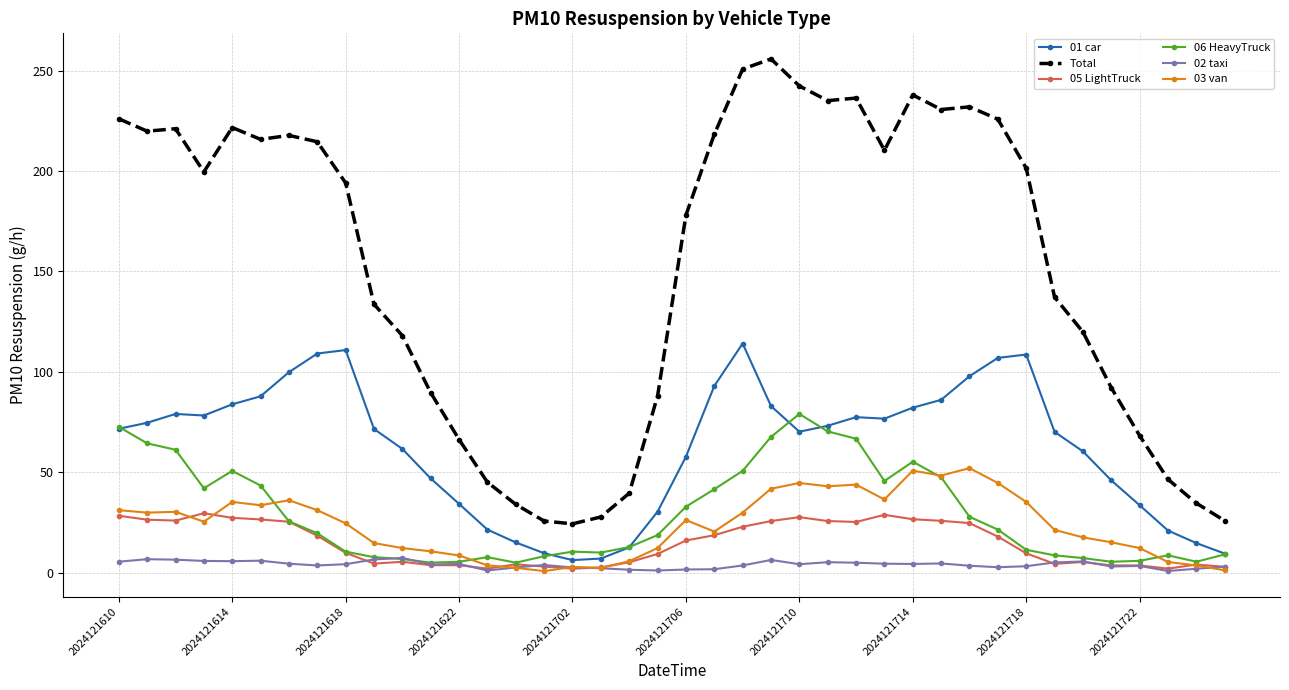

Which series has the largest total across all categories?

Total